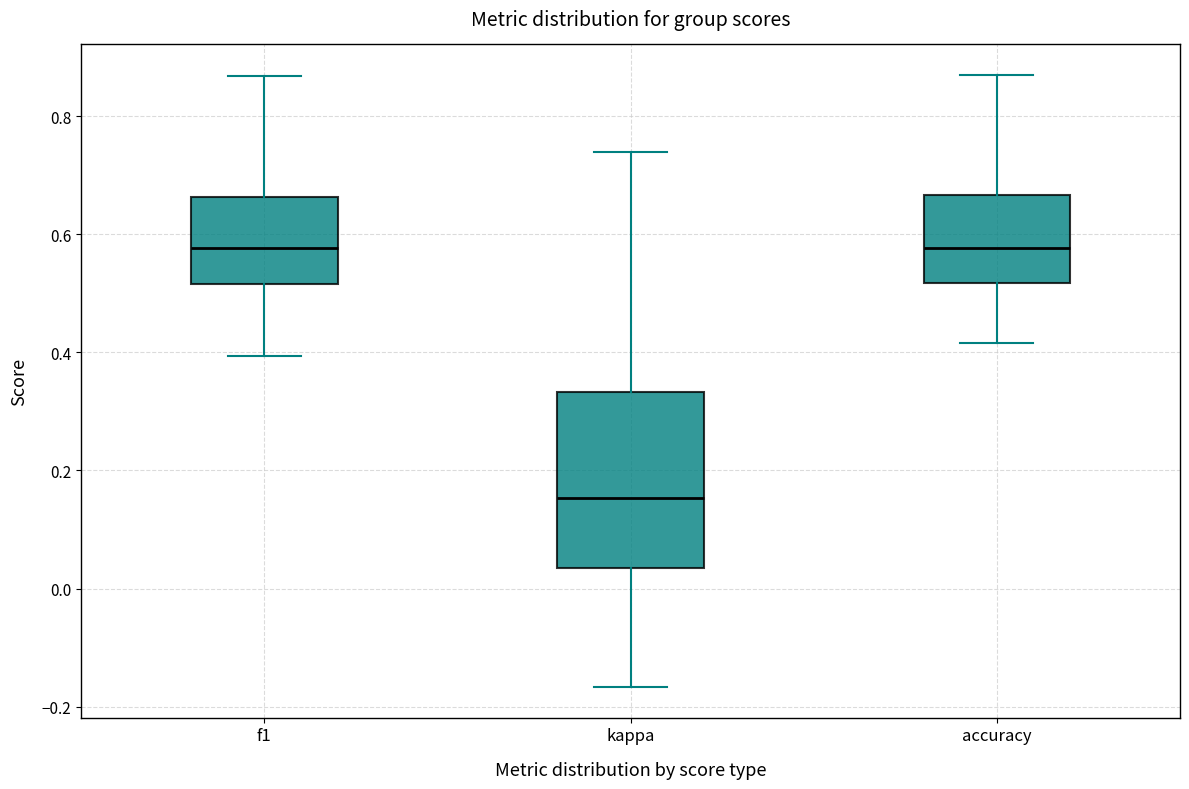

Reading left to right, read every box against the y-axis: the position of its median line, the range the box covers, and the ends of its whiskers. The values are not printed on the chart, so give them approximately, as read against the axis.

f1: median 0.58, box 0.52 to 0.66, whiskers 0.40 to 0.86
kappa: median 0.16, box 0.04 to 0.34, whiskers -0.16 to 0.74
accuracy: median 0.58, box 0.52 to 0.66, whiskers 0.42 to 0.86